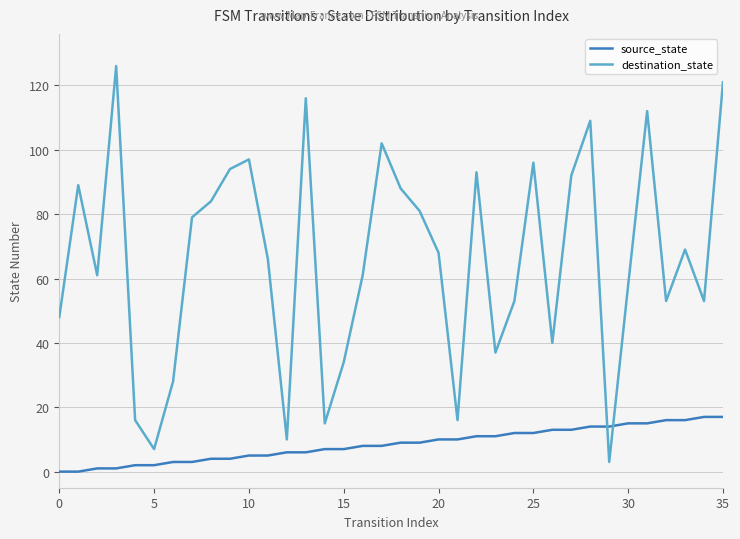

True or false: destination_state and source_state cross at least once.

True